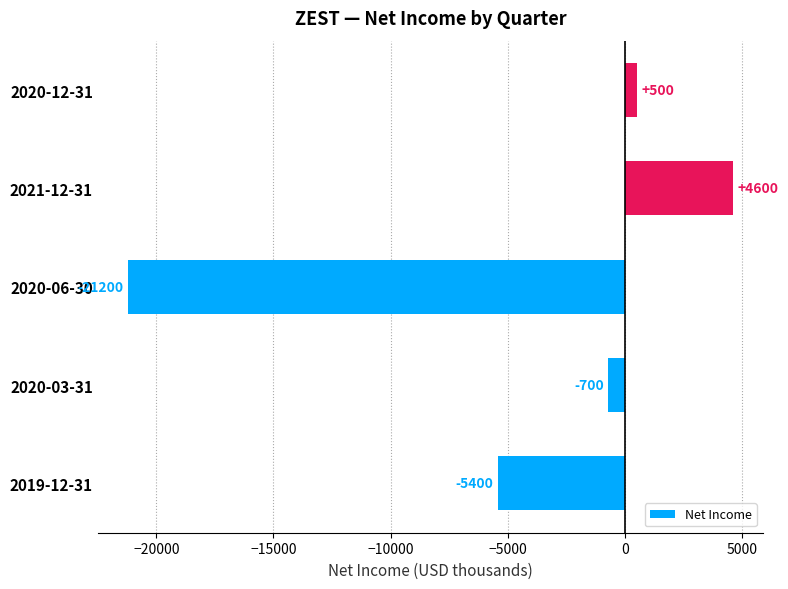

Which label corresponds to the smallest value in the chart?

2020-06-30